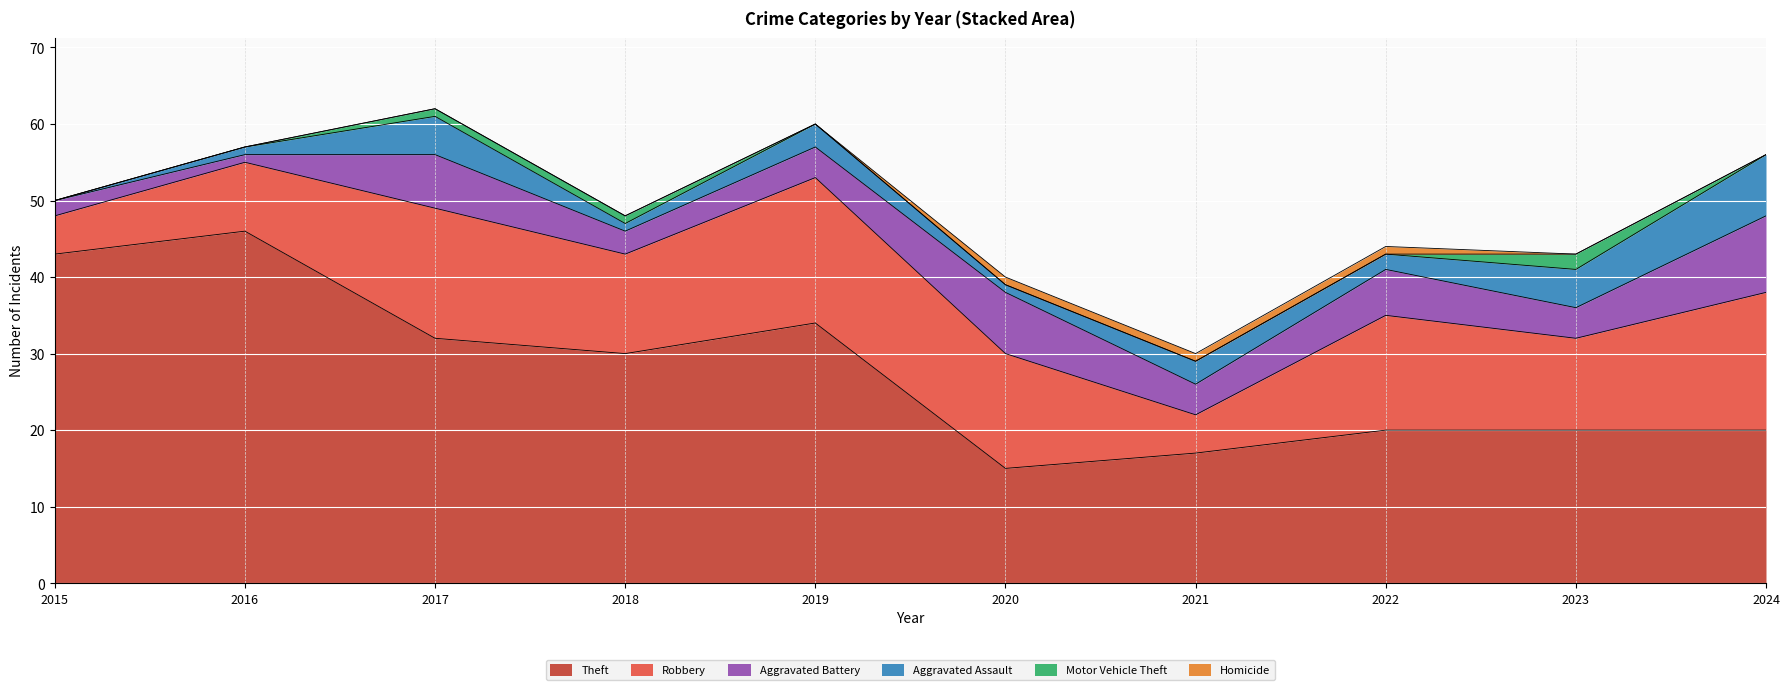

Between 2016 and 2019, which series saw the biggest shift?

Theft